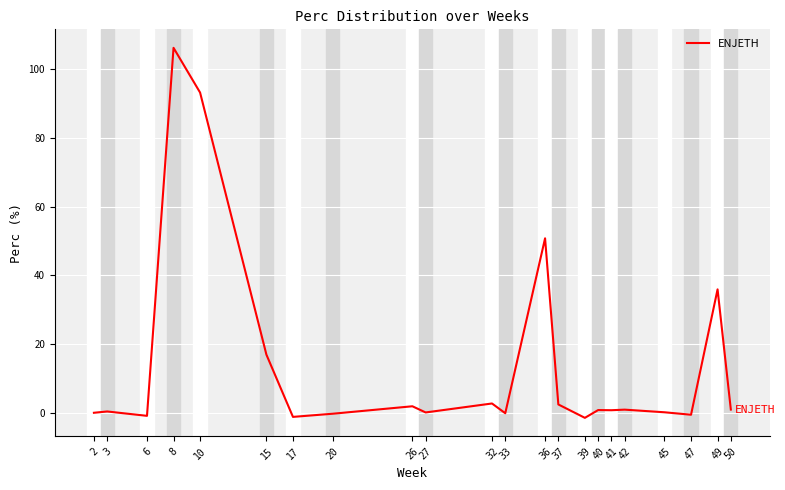

What is the difference between the second highest and second lowest values?

94.5